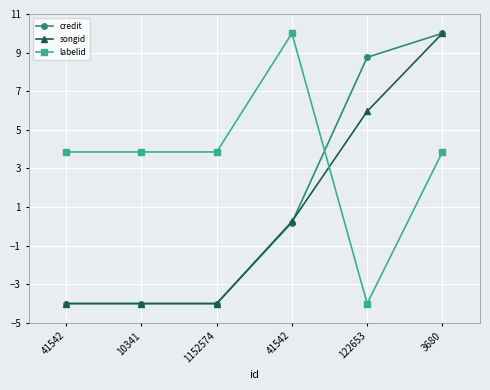

After their last crossing, which series has the higher values: credit or songid?

credit